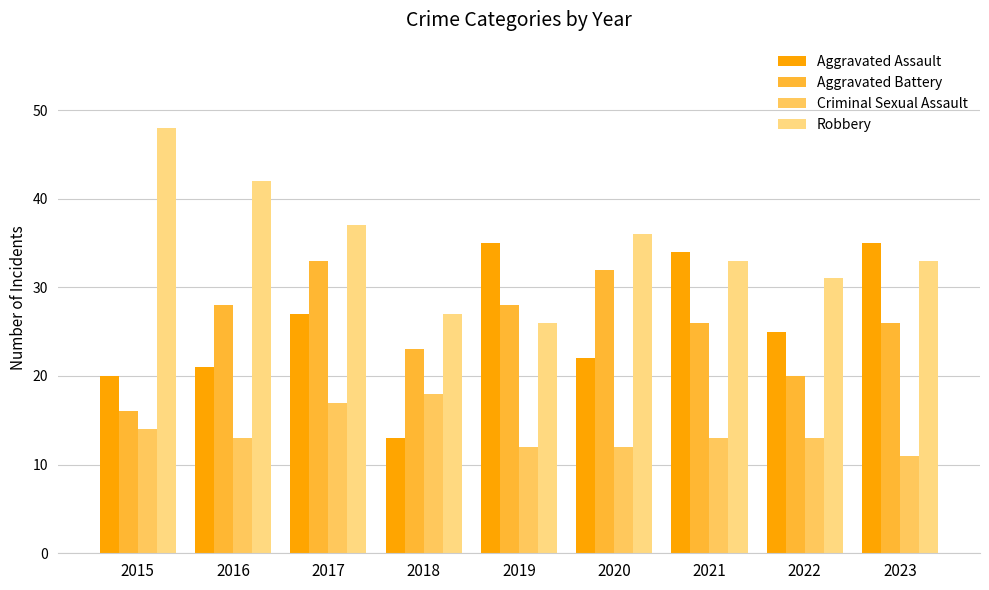

Reading left to right, list all the values displayed in this chart.

Aggravated Assault: 2015=20	2016=21	2017=27	2018=13	2019=35	2020=22	2021=34	2022=25	2023=35
Aggravated Battery: 2015=16	2016=28	2017=33	2018=23	2019=28	2020=32	2021=26	2022=20	2023=26
Criminal Sexual Assault: 2015=14	2016=13	2017=17	2018=18	2019=12	2020=12	2021=13	2022=13	2023=11
Robbery: 2015=48	2016=42	2017=37	2018=27	2019=26	2020=36	2021=33	2022=31	2023=33